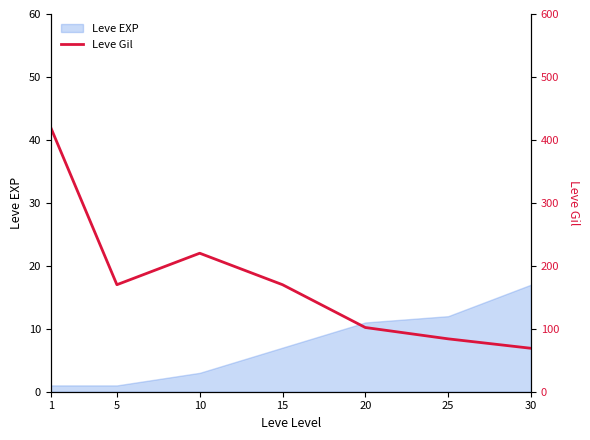

Which category has the lowest value across all series?

30